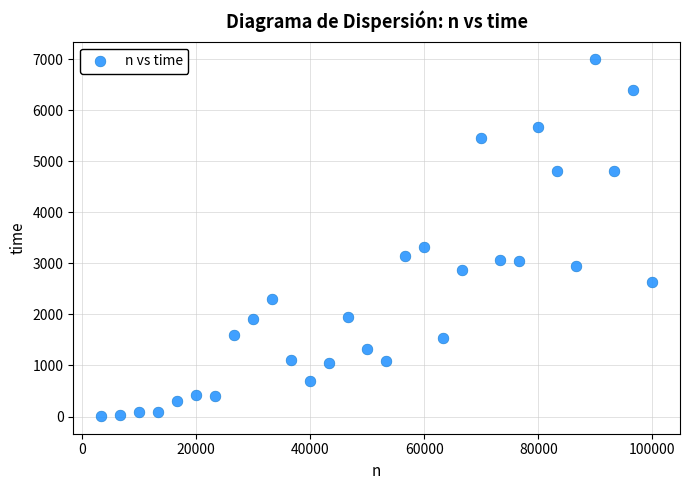

What is the range of X values (max minus min)?

96657